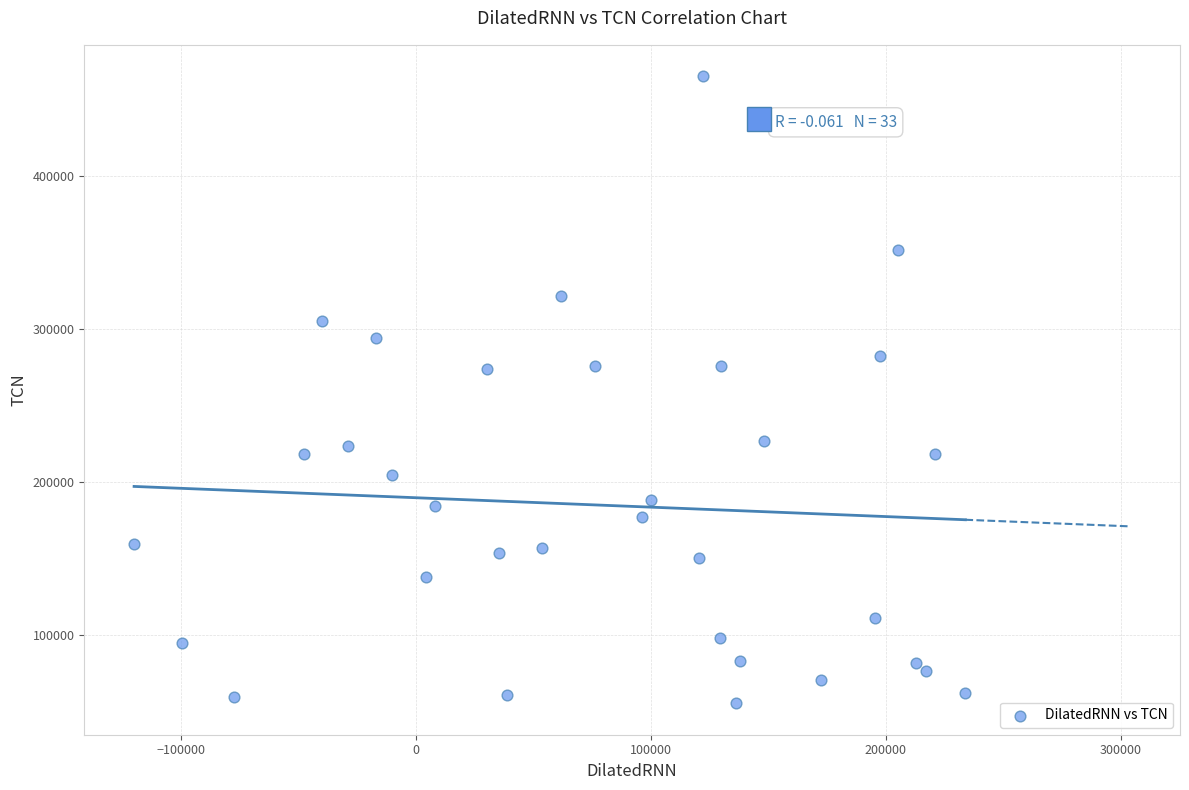

What is the range of X values (max minus min)?

353880.7